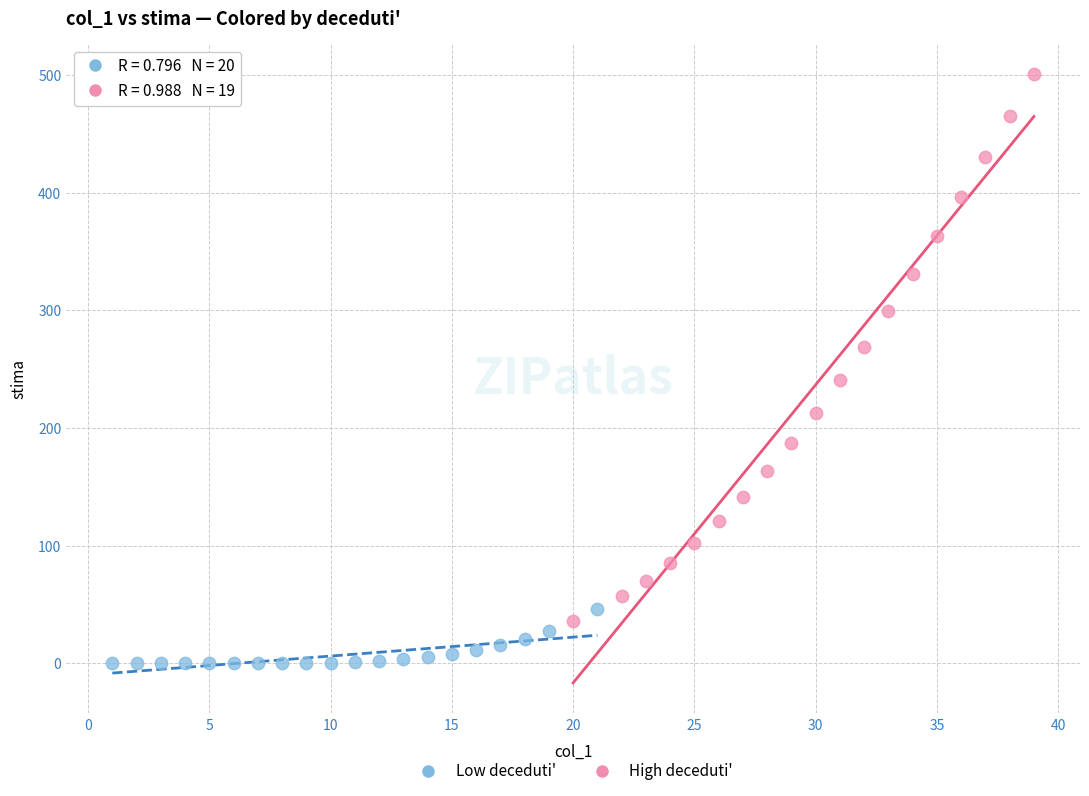

Which series has the widest spread of Y values?

High deceduti'